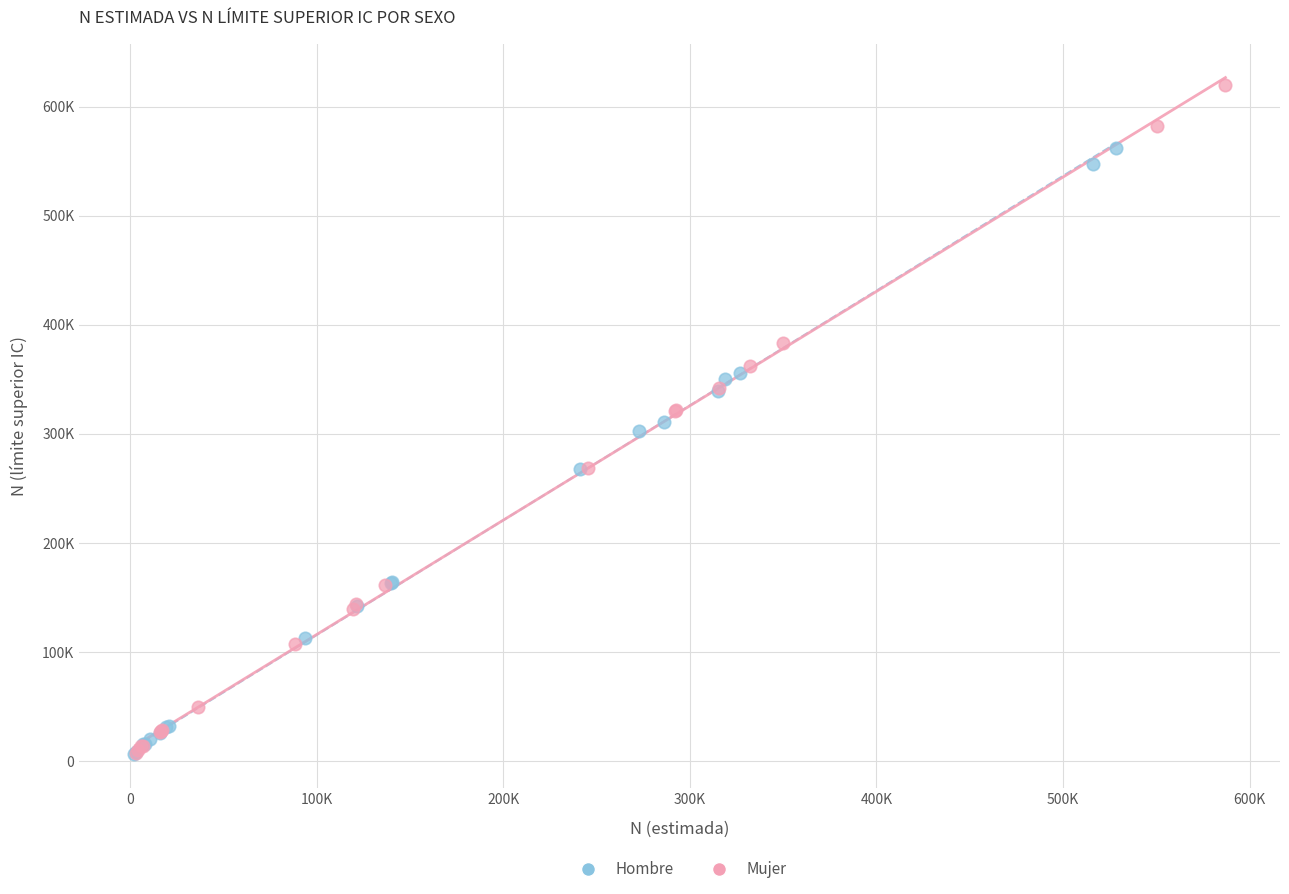

What are all the series names shown in the legend?

Hombre, Mujer